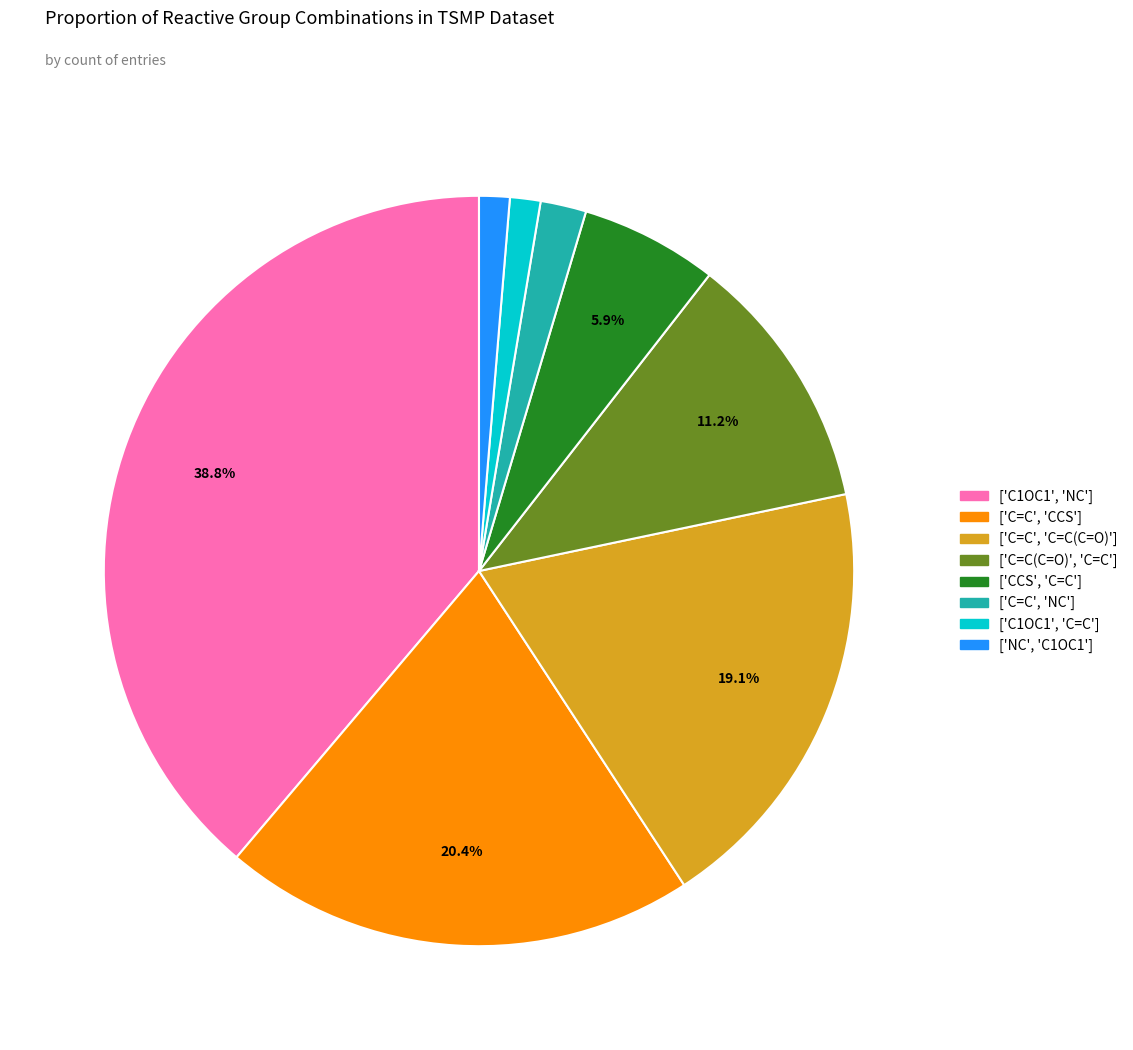

Which slice is the largest?

['C1OC1', 'NC']